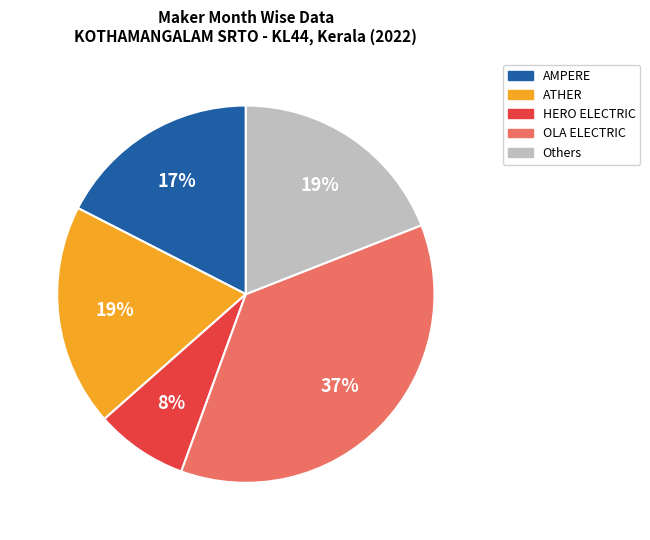

Which slice is the smallest?

HERO ELECTRIC